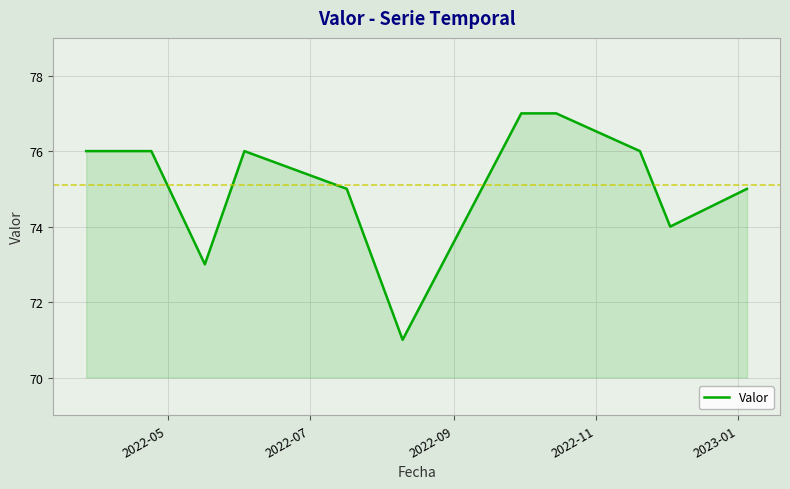

What is the smallest value displayed?

71